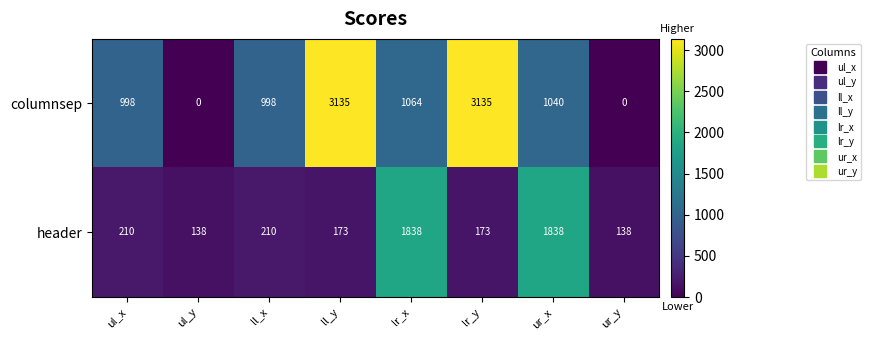

Count the number of data series in this chart.

2